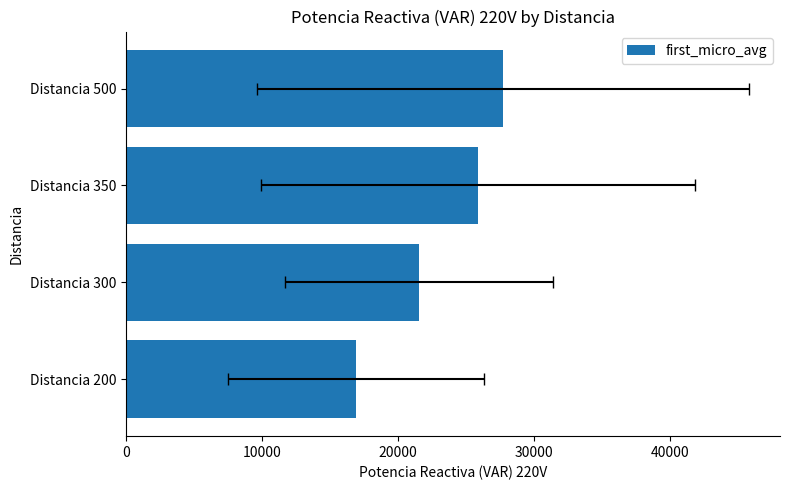

What is the minimum value shown in the chart?

16940.4